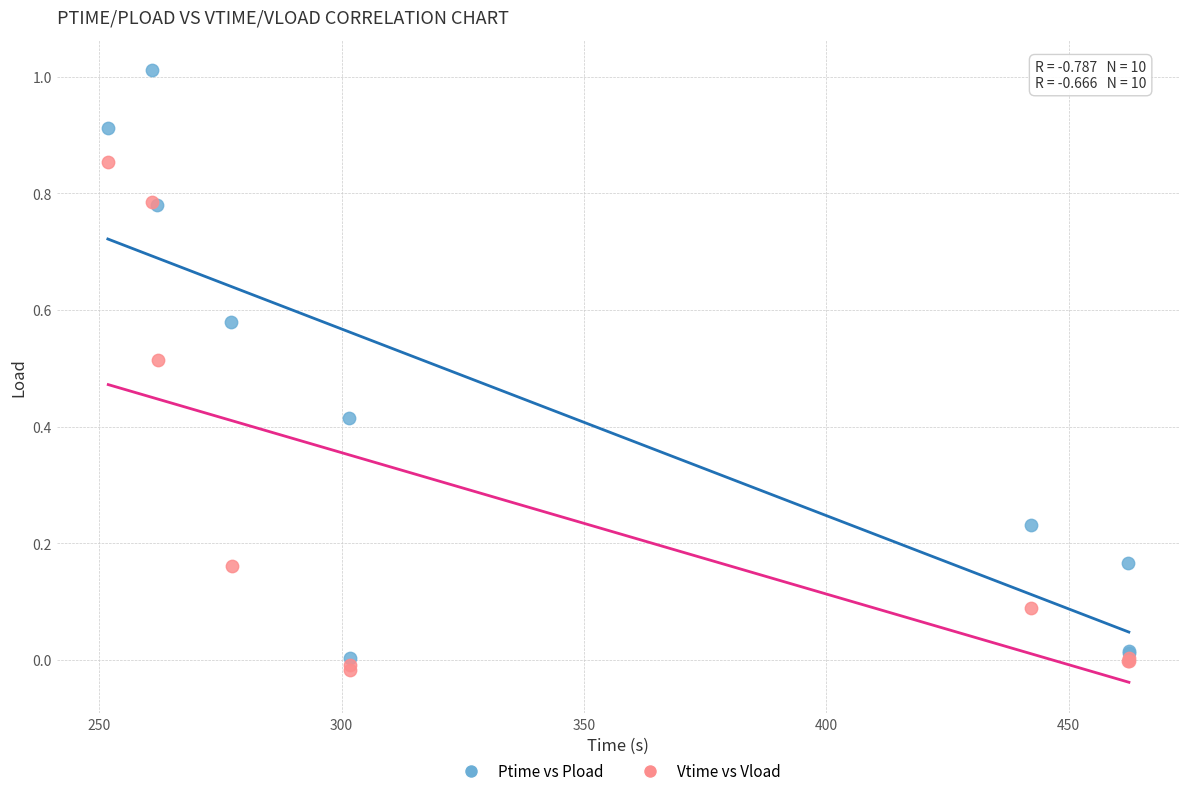

Which series contains the highest Y value?

Ptime vs Pload